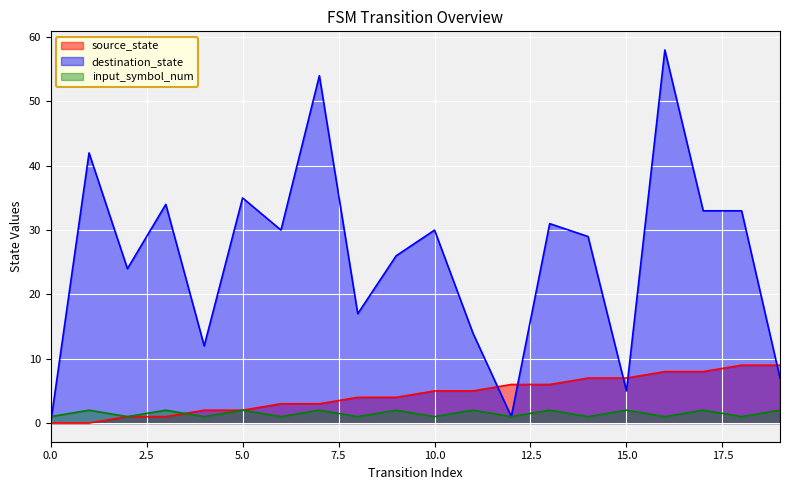

What is the total value across all series at 5.0?

39